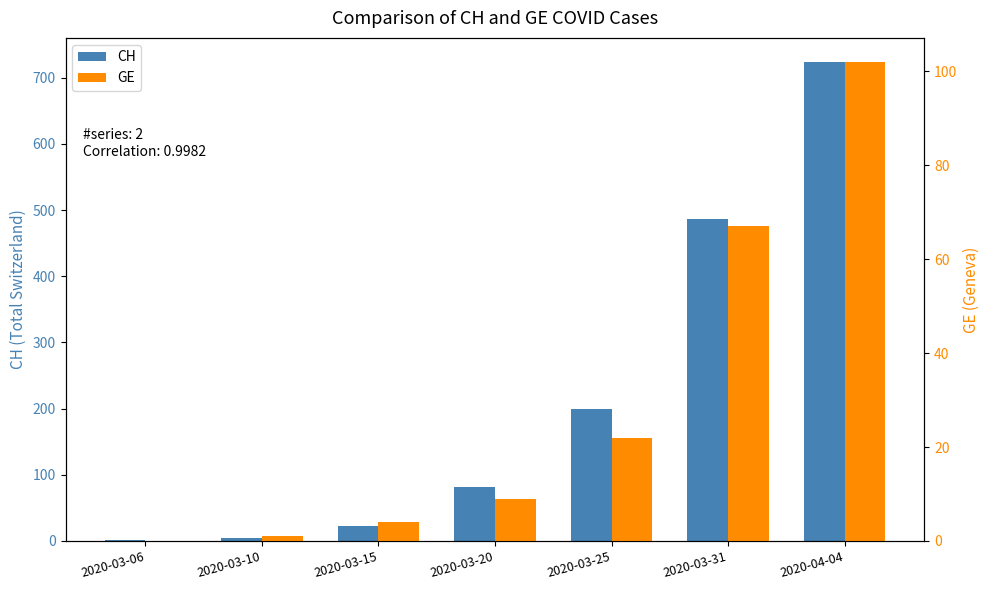

What is the difference between the maximum and minimum values in the GE series?

102